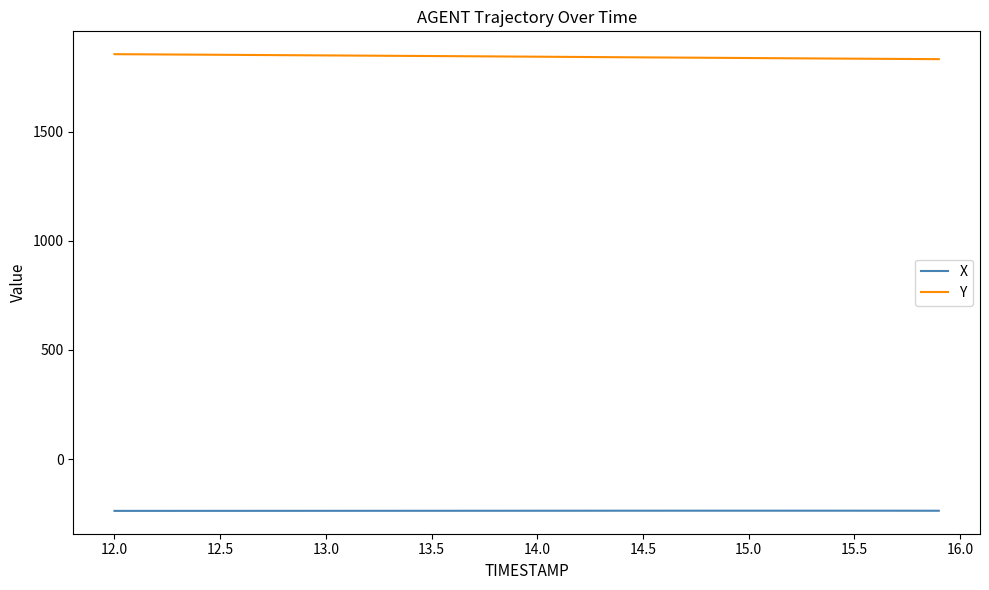

Does the chart have visible grid lines?

No